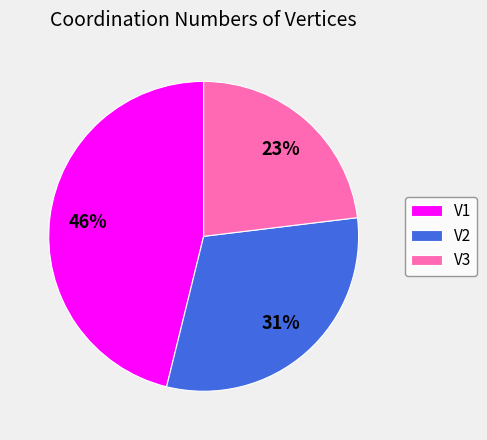

The V1 slice represents 56% of the pie. True or false?

False